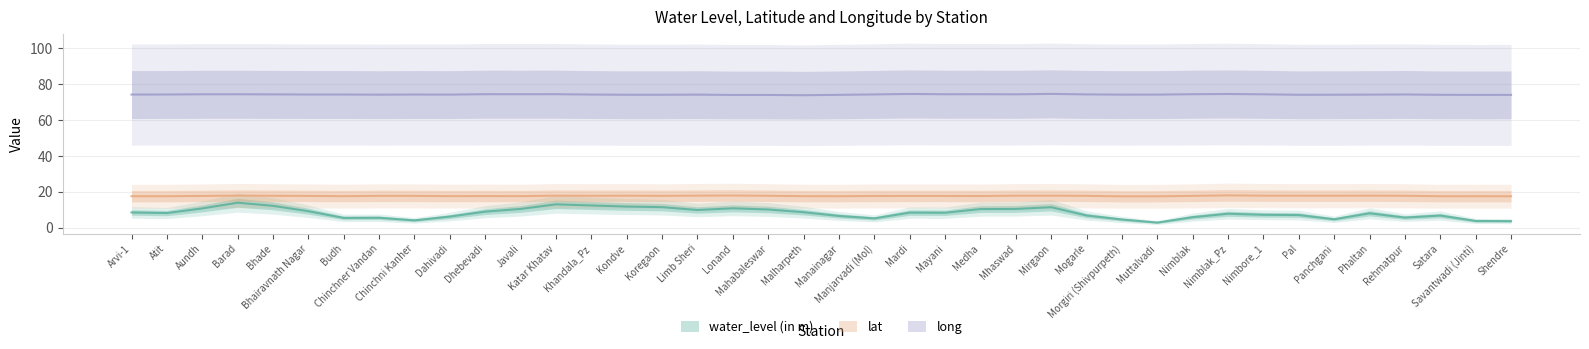

At which category is the sum across all series the highest?

Barad